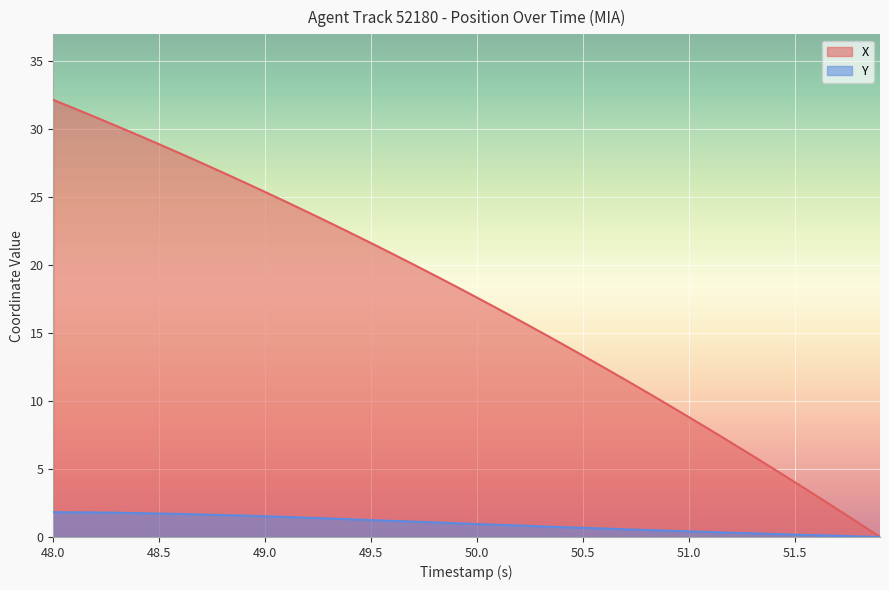

What is the spread (max minus min) of values at 50.0?

16.6